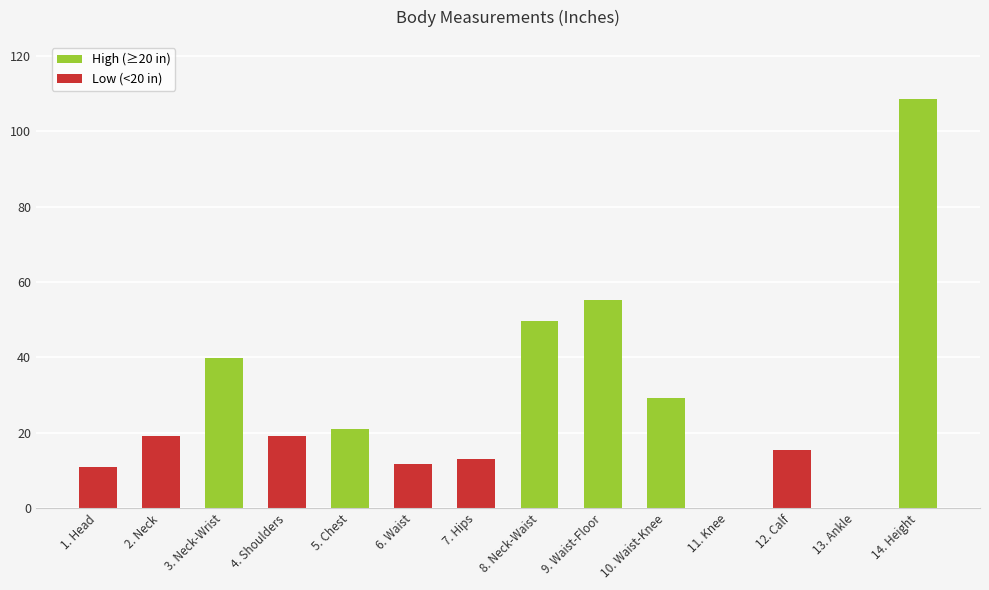

Is it true that the value at 4. Shoulders is 19.1?

True